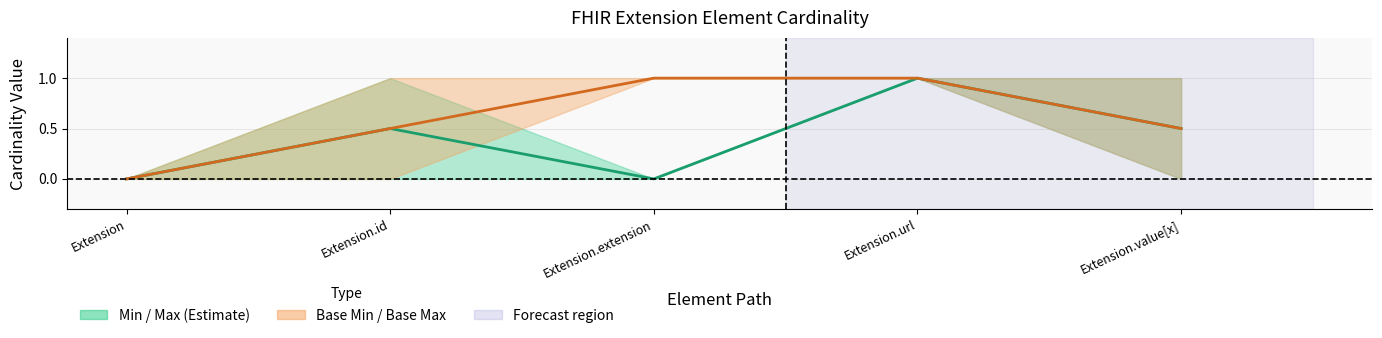

Rank the categories by (Base Min+Base Max)/2 value from highest to lowest.

Extension.extension, Extension.url, Extension.id, Extension.value[x], Extension